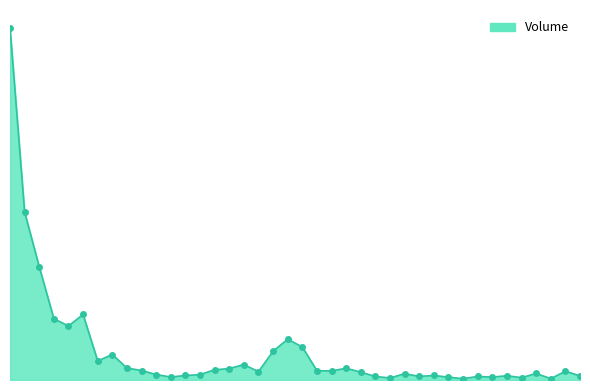

Does the chart display data point markers on the line(s)?

No